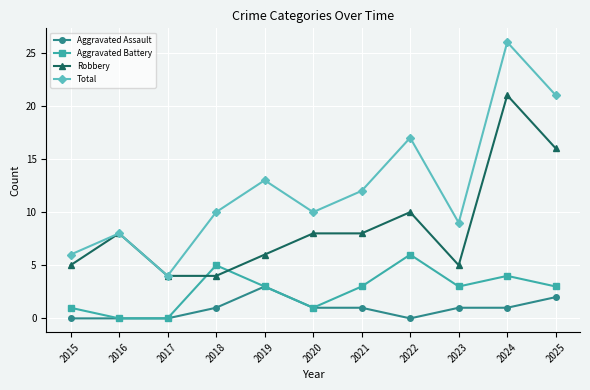

Reading left to right, transcribe all the data shown in this chart.

Aggravated Assault: 0	0	0	1	3	1	1	0	1	1	2
Aggravated Battery: 1	0	0	5	3	1	3	6	3	4	3
Robbery: 5	8	4	4	6	8	8	10	5	21	16
Total: 6	8	4	10	13	10	12	17	9	26	21